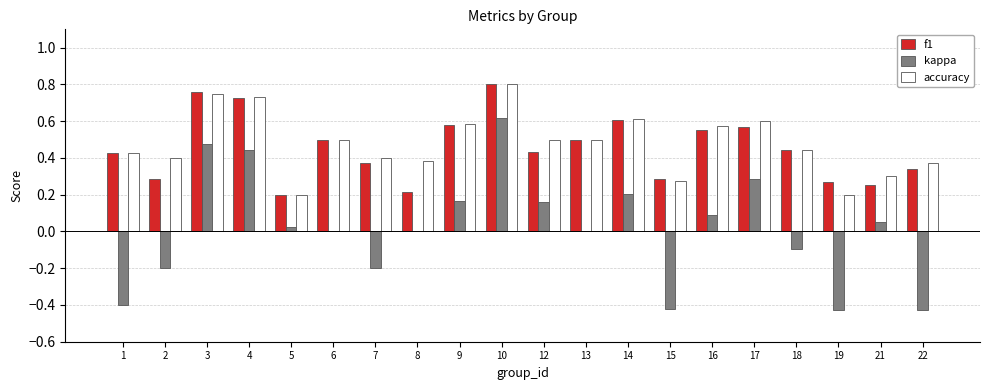

Count the number of data series in this chart.

3